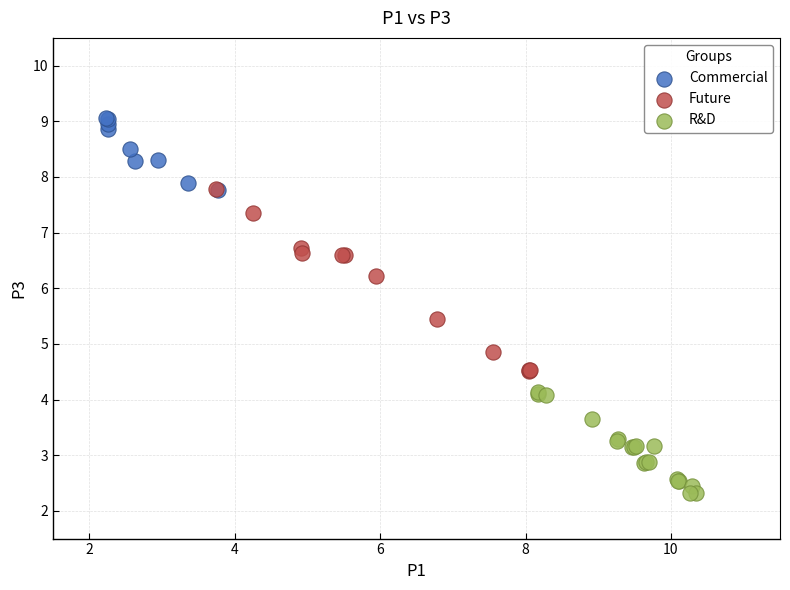

Which series reaches the minimum Y coordinate?

R&D